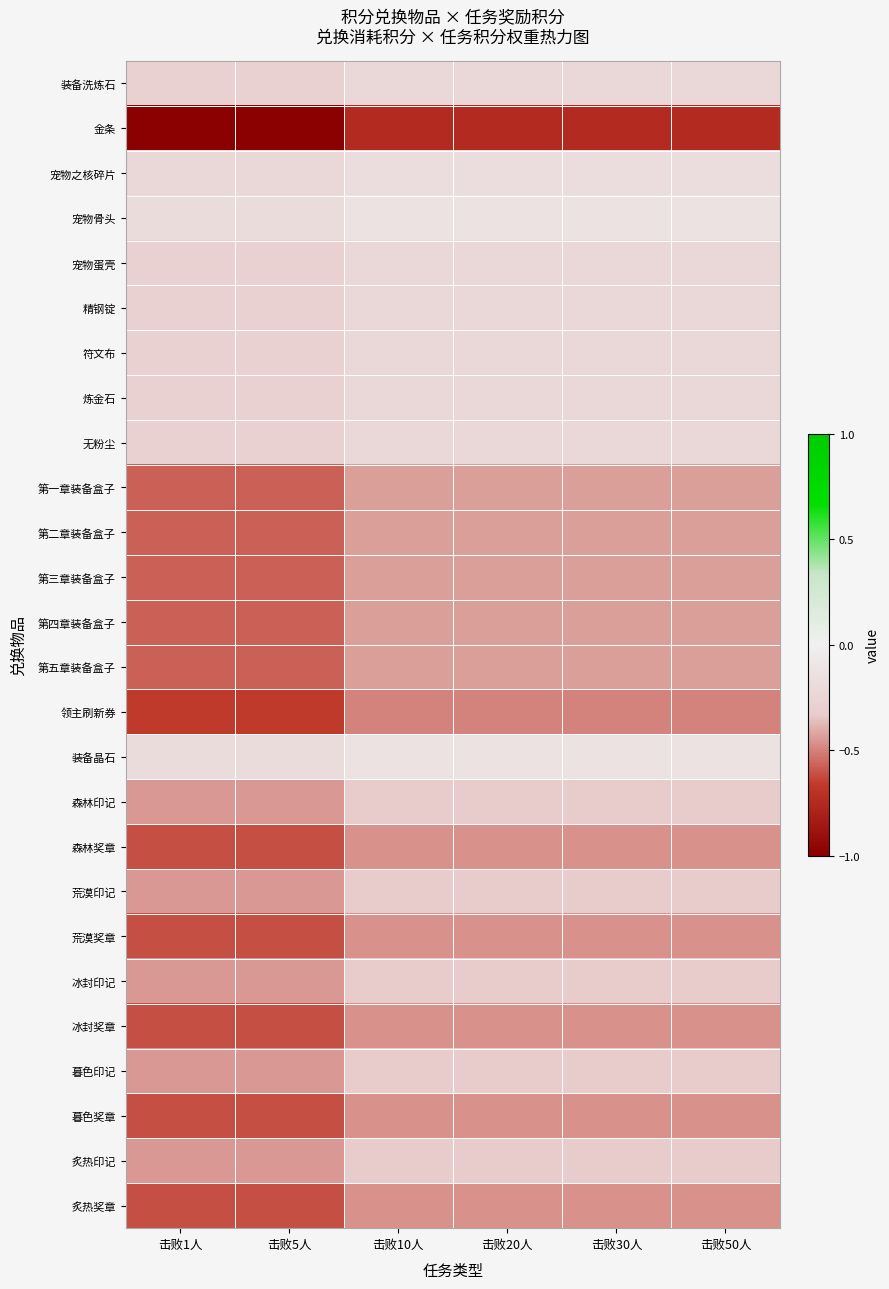

Reading left to right, transcribe all the data shown in this chart.

装备洗炼石: 击败1人=-0.3	击败5人=-0.3	击败10人=-0.2	击败20人=-0.2	击败30人=-0.2	击败50人=-0.2
金条: 击败1人=-1.0	击败5人=-1.0	击败10人=-0.7	击败20人=-0.7	击败30人=-0.7	击败50人=-0.7
宠物之核碎片: 击败1人=-0.2	击败5人=-0.2	击败10人=-0.2	击败20人=-0.2	击败30人=-0.2	击败50人=-0.2
宠物骨头: 击败1人=-0.2	击败5人=-0.2	击败10人=-0.1	击败20人=-0.1	击败30人=-0.1	击败50人=-0.1
宠物蛋壳: 击败1人=-0.3	击败5人=-0.3	击败10人=-0.2	击败20人=-0.2	击败30人=-0.2	击败50人=-0.2
精钢锭: 击败1人=-0.3	击败5人=-0.3	击败10人=-0.2	击败20人=-0.2	击败30人=-0.2	击败50人=-0.2
符文布: 击败1人=-0.3	击败5人=-0.3	击败10人=-0.2	击败20人=-0.2	击败30人=-0.2	击败50人=-0.2
炼金石: 击败1人=-0.3	击败5人=-0.3	击败10人=-0.2	击败20人=-0.2	击败30人=-0.2	击败50人=-0.2
无粉尘: 击败1人=-0.3	击败5人=-0.3	击败10人=-0.2	击败20人=-0.2	击败30人=-0.2	击败50人=-0.2
第一章装备盒子: 击败1人=-0.6	击败5人=-0.6	击败10人=-0.4	击败20人=-0.4	击败30人=-0.4	击败50人=-0.4
第二章装备盒子: 击败1人=-0.6	击败5人=-0.6	击败10人=-0.4	击败20人=-0.4	击败30人=-0.4	击败50人=-0.4
第三章装备盒子: 击败1人=-0.6	击败5人=-0.6	击败10人=-0.4	击败20人=-0.4	击败30人=-0.4	击败50人=-0.4
第四章装备盒子: 击败1人=-0.6	击败5人=-0.6	击败10人=-0.4	击败20人=-0.4	击败30人=-0.4	击败50人=-0.4
第五章装备盒子: 击败1人=-0.6	击败5人=-0.6	击败10人=-0.4	击败20人=-0.4	击败30人=-0.4	击败50人=-0.4
领主刷新券: 击败1人=-0.7	击败5人=-0.7	击败10人=-0.5	击败20人=-0.5	击败30人=-0.5	击败50人=-0.5
装备晶石: 击败1人=-0.2	击败5人=-0.2	击败10人=-0.1	击败20人=-0.1	击败30人=-0.1	击败50人=-0.1
森林印记: 击败1人=-0.4	击败5人=-0.4	击败10人=-0.3	击败20人=-0.3	击败30人=-0.3	击败50人=-0.3
森林奖章: 击败1人=-0.6	击败5人=-0.6	击败10人=-0.5	击败20人=-0.5	击败30人=-0.5	击败50人=-0.5
荒漠印记: 击败1人=-0.4	击败5人=-0.4	击败10人=-0.3	击败20人=-0.3	击败30人=-0.3	击败50人=-0.3
荒漠奖章: 击败1人=-0.6	击败5人=-0.6	击败10人=-0.5	击败20人=-0.5	击败30人=-0.5	击败50人=-0.5
冰封印记: 击败1人=-0.4	击败5人=-0.4	击败10人=-0.3	击败20人=-0.3	击败30人=-0.3	击败50人=-0.3
冰封奖章: 击败1人=-0.6	击败5人=-0.6	击败10人=-0.5	击败20人=-0.5	击败30人=-0.5	击败50人=-0.5
暮色印记: 击败1人=-0.4	击败5人=-0.4	击败10人=-0.3	击败20人=-0.3	击败30人=-0.3	击败50人=-0.3
暮色奖章: 击败1人=-0.6	击败5人=-0.6	击败10人=-0.5	击败20人=-0.5	击败30人=-0.5	击败50人=-0.5
炙热印记: 击败1人=-0.4	击败5人=-0.4	击败10人=-0.3	击败20人=-0.3	击败30人=-0.3	击败50人=-0.3
炙热奖章: 击败1人=-0.6	击败5人=-0.6	击败10人=-0.5	击败20人=-0.5	击败30人=-0.5	击败50人=-0.5